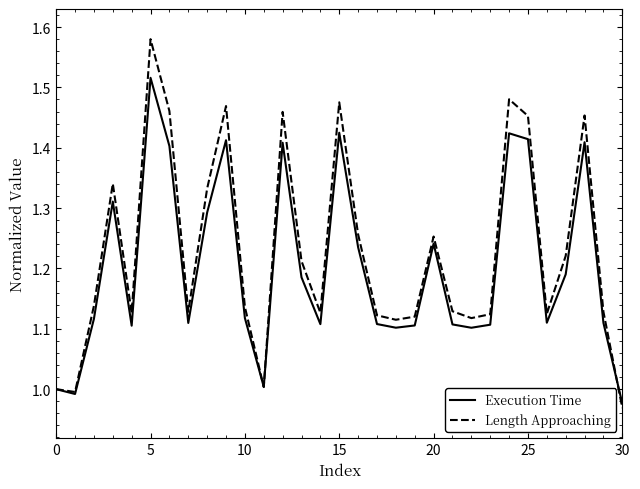

Rank the series by their maximum value, from lowest to highest.

Execution Time, Length Approaching